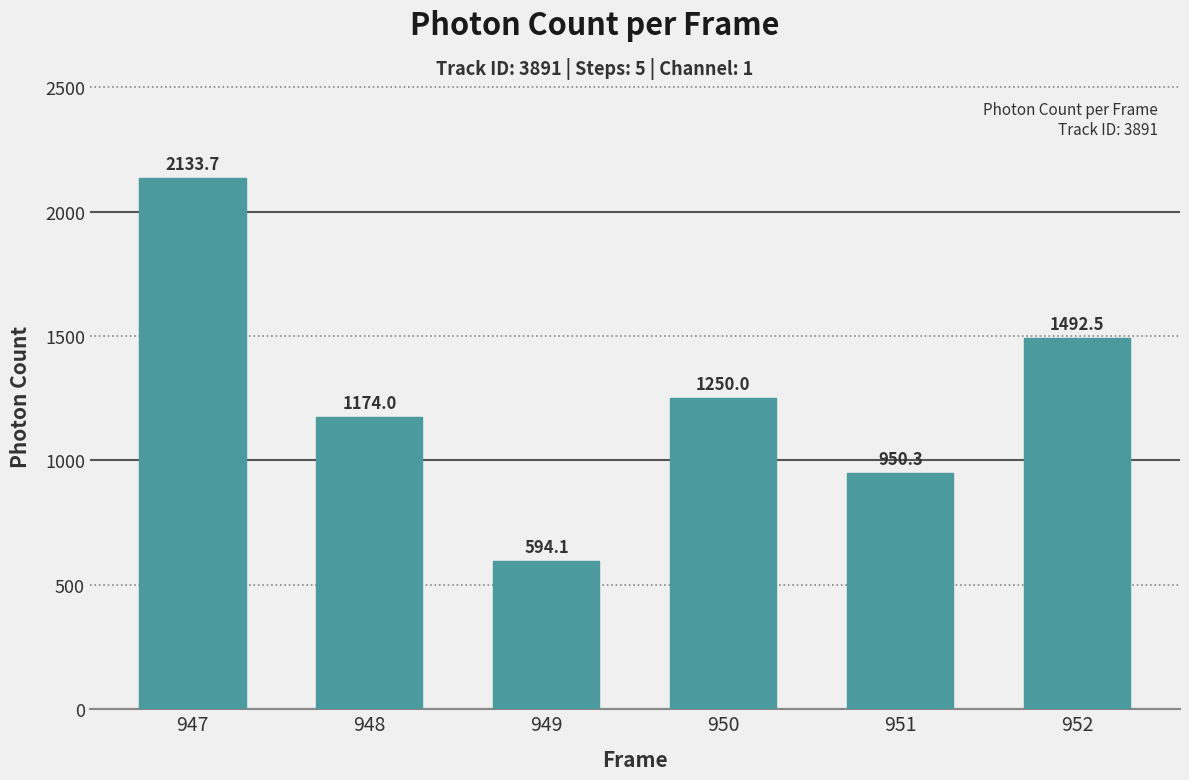

Where does the data first go above 1249?

947